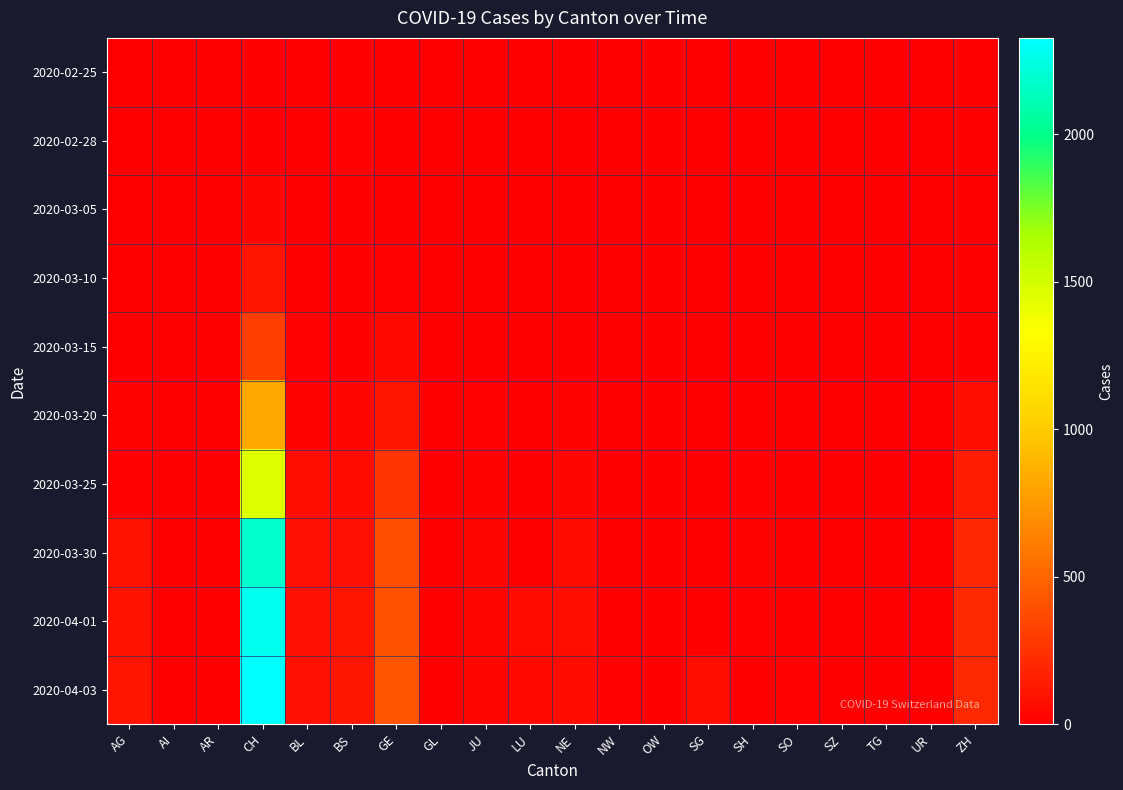

Which series changed the most between CH and GE?

2020-04-03